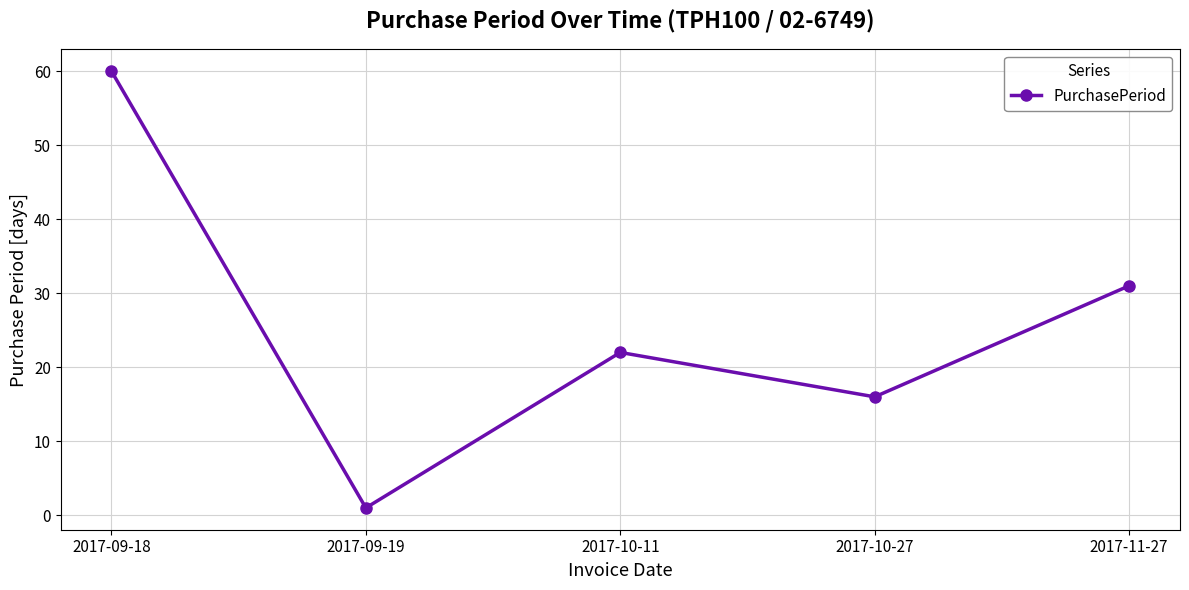

Which category has the highest value across all series?

2017-09-18